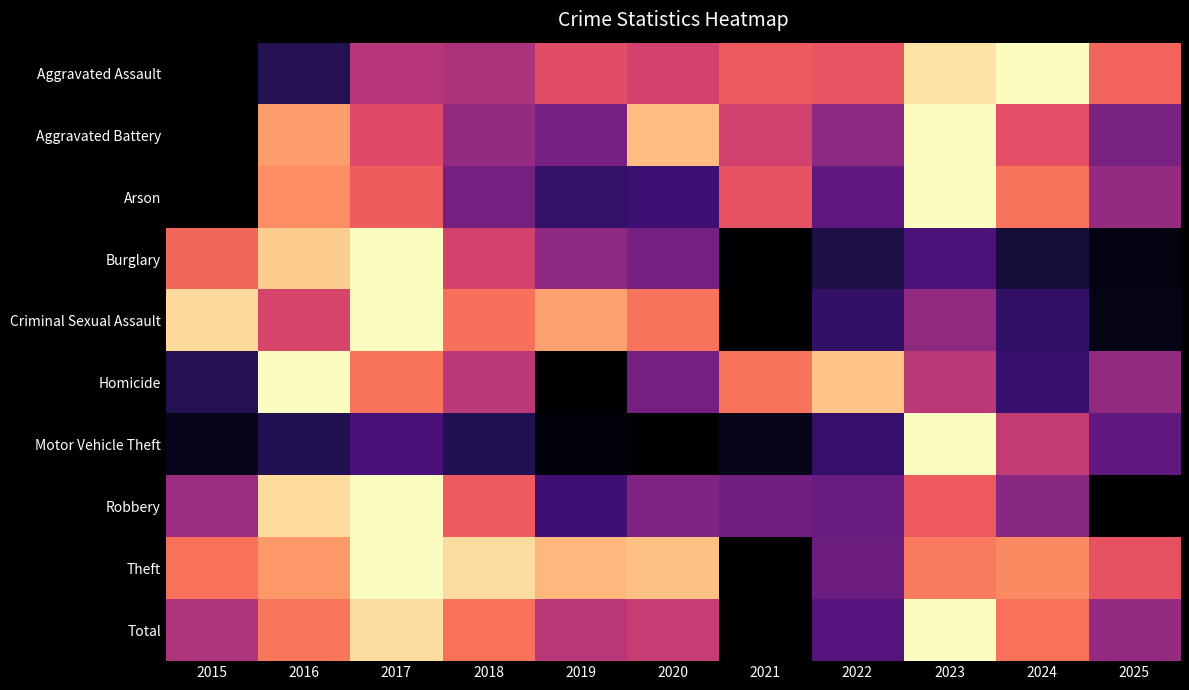

What is the spread (max minus min) of values at 2019?

0.8